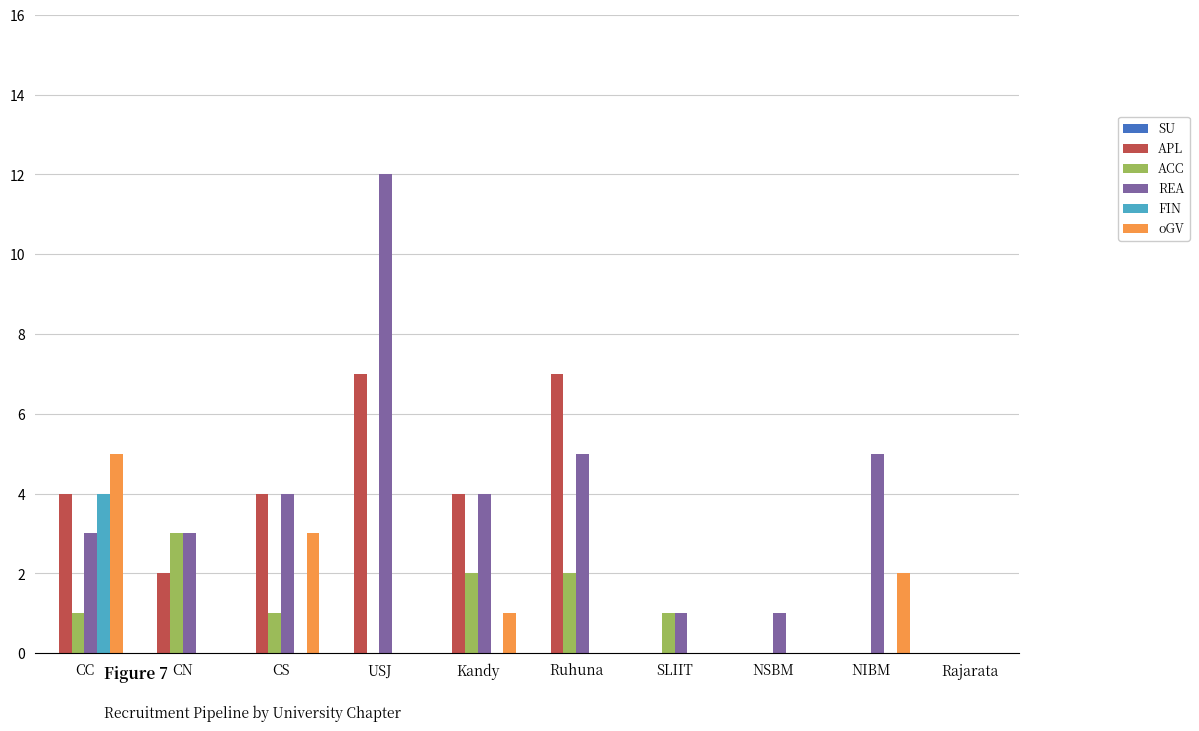

Which series changed the most between CC and CN?

oGV